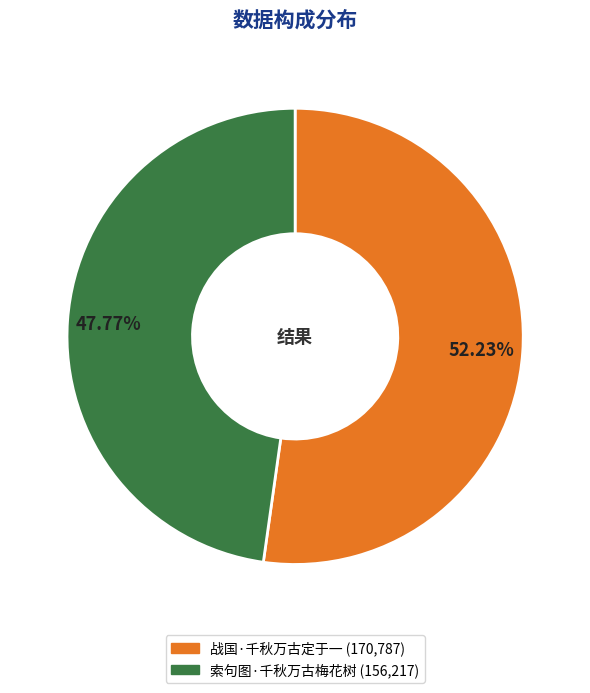

What percentage is the 战国·千秋万古定于一 slice, to the nearest percent?

52%